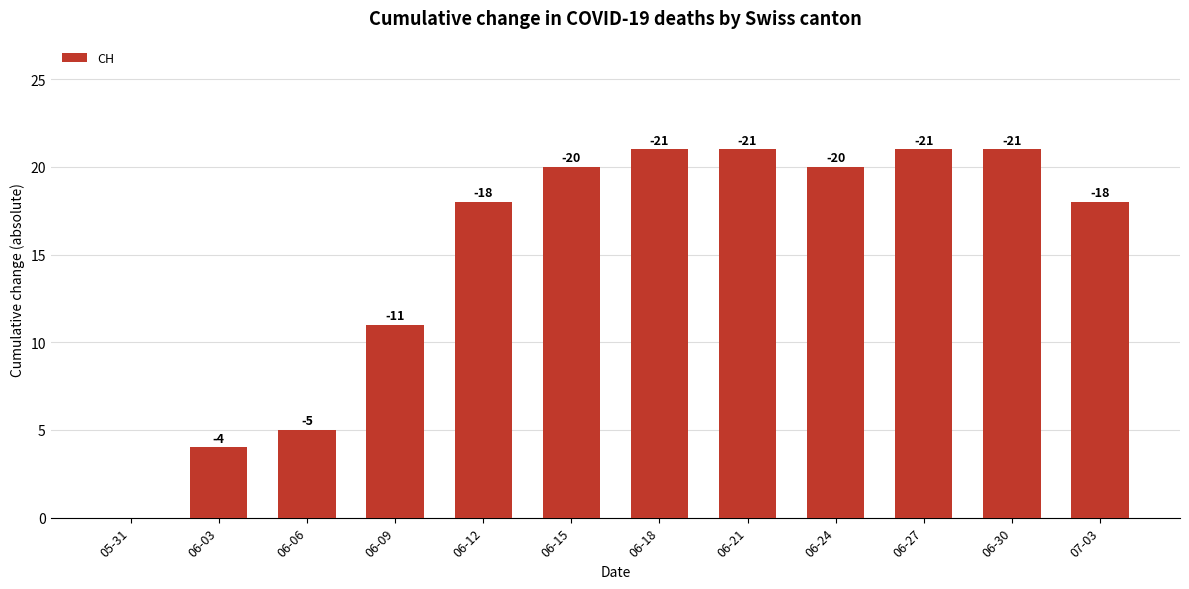

What is the approximate value at 06-06?

5